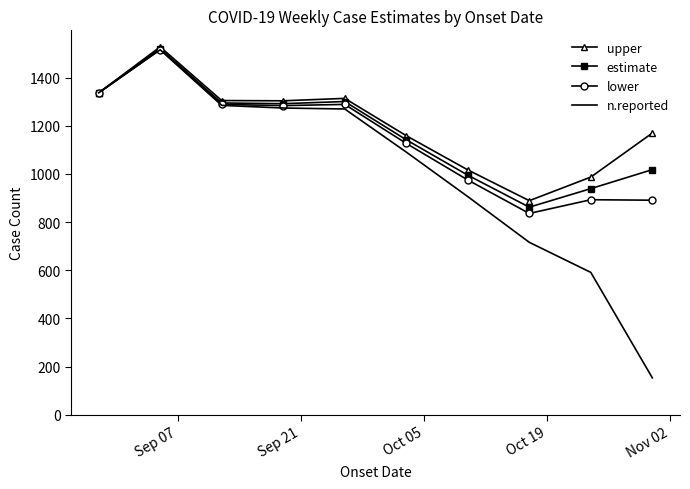

Which series has the widest spread of values?

n.reported